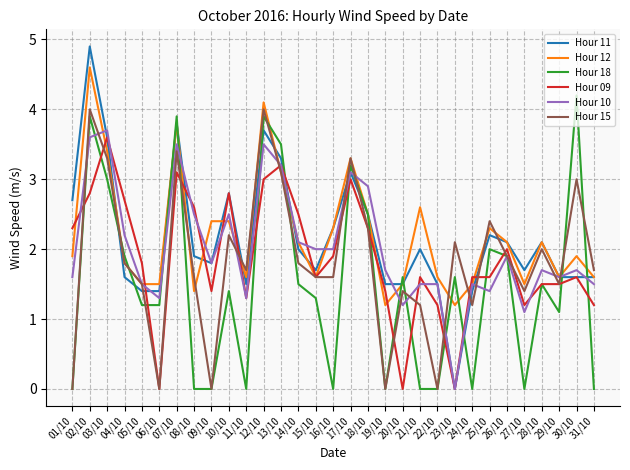

The value of Hour 15 at 10/10 is 3.9. True or false?

False